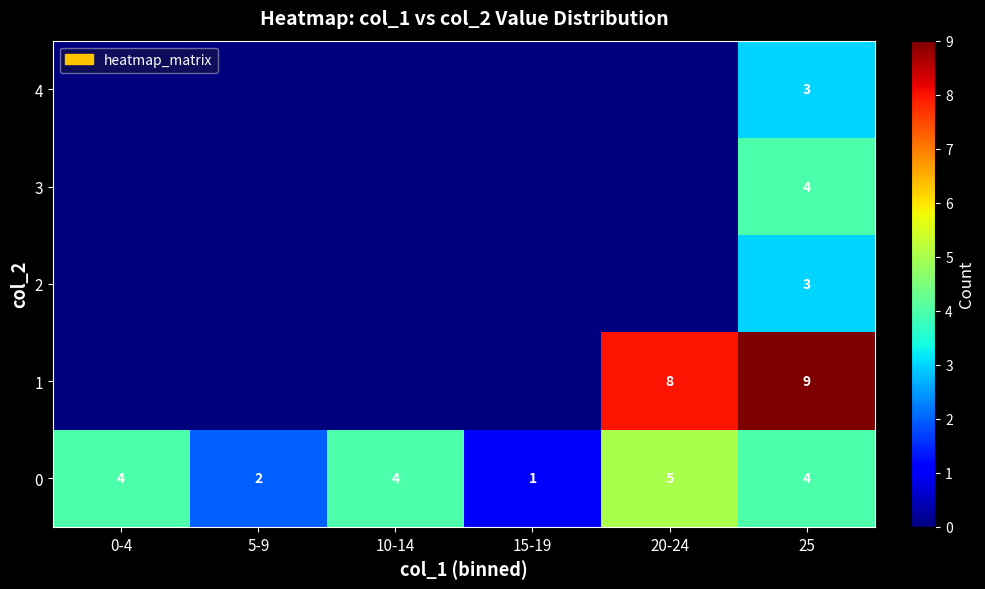

Which has a higher value, 20-24 or 10-14?

20-24